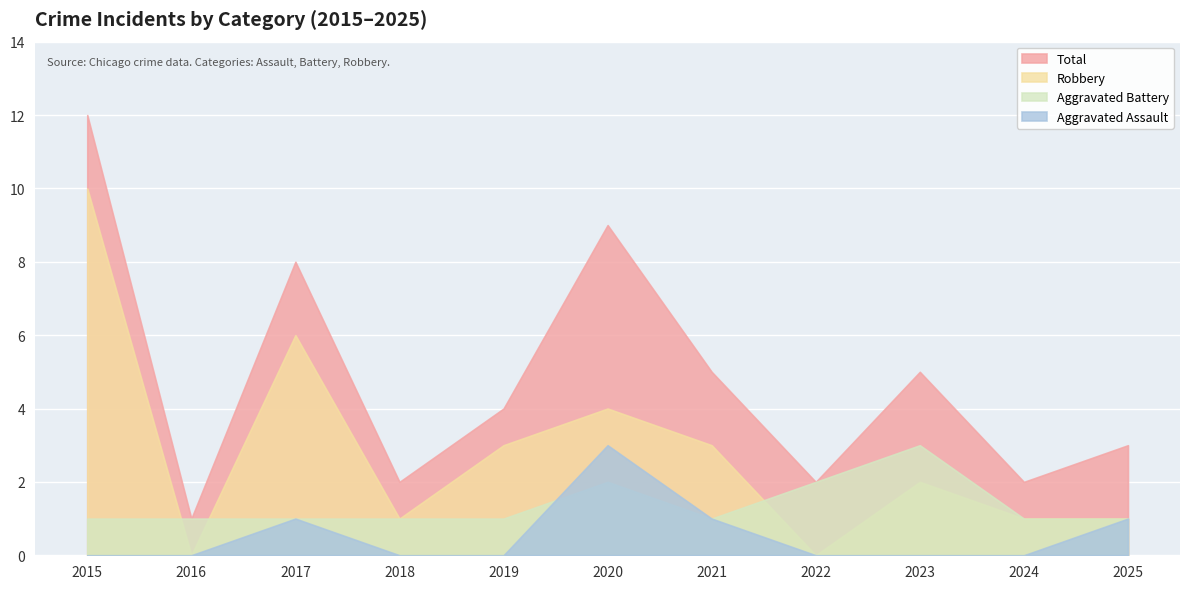

What is the difference between the highest and lowest values at 2024?

2